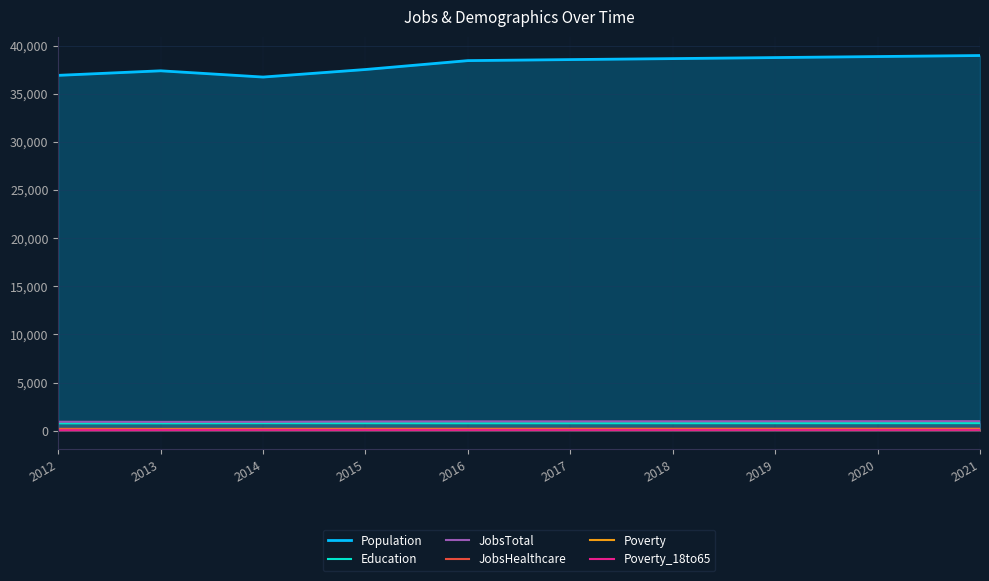

In Education, how many points are lower than both neighbors (excluding endpoints)?

1